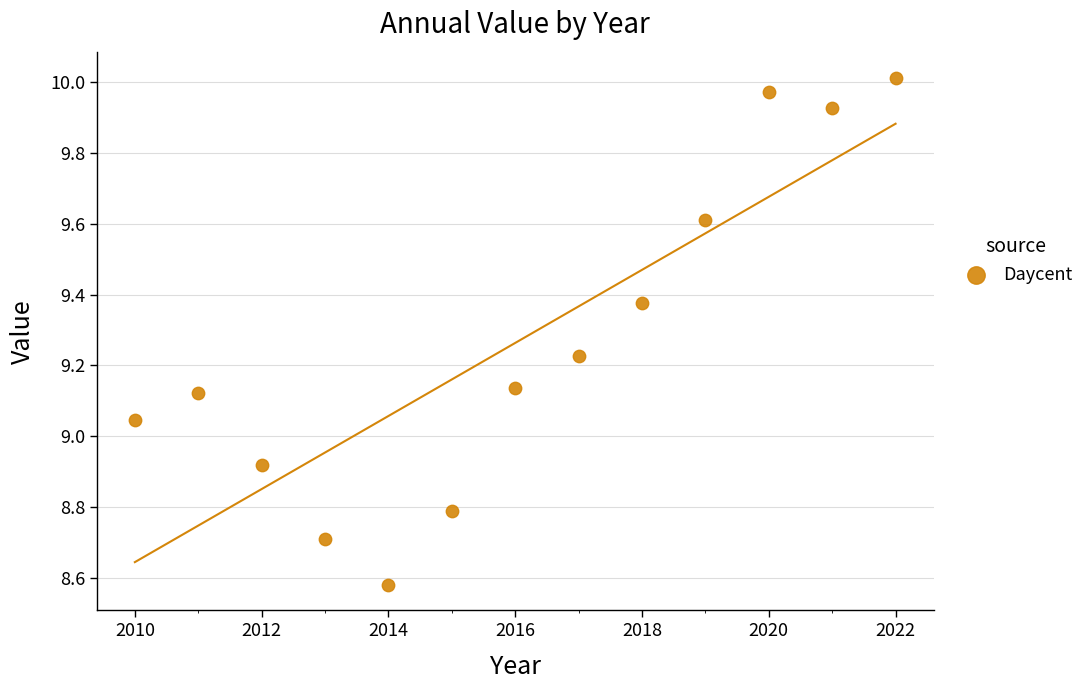

What is the range of X values (max minus min)?

12.0